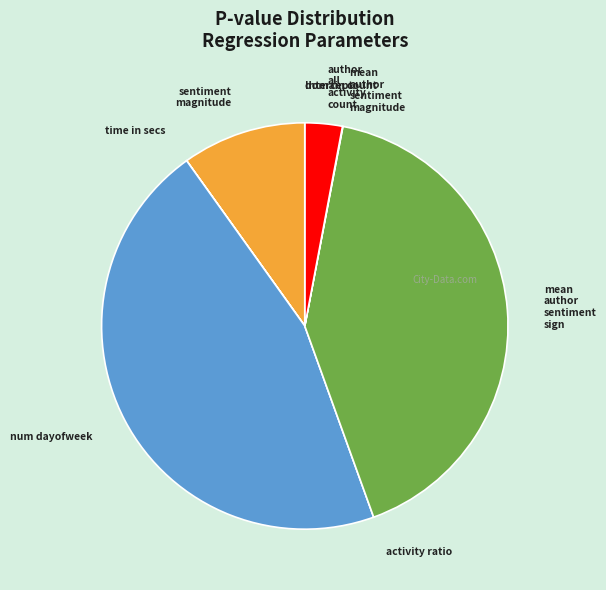

Does any single category account for the majority?

No